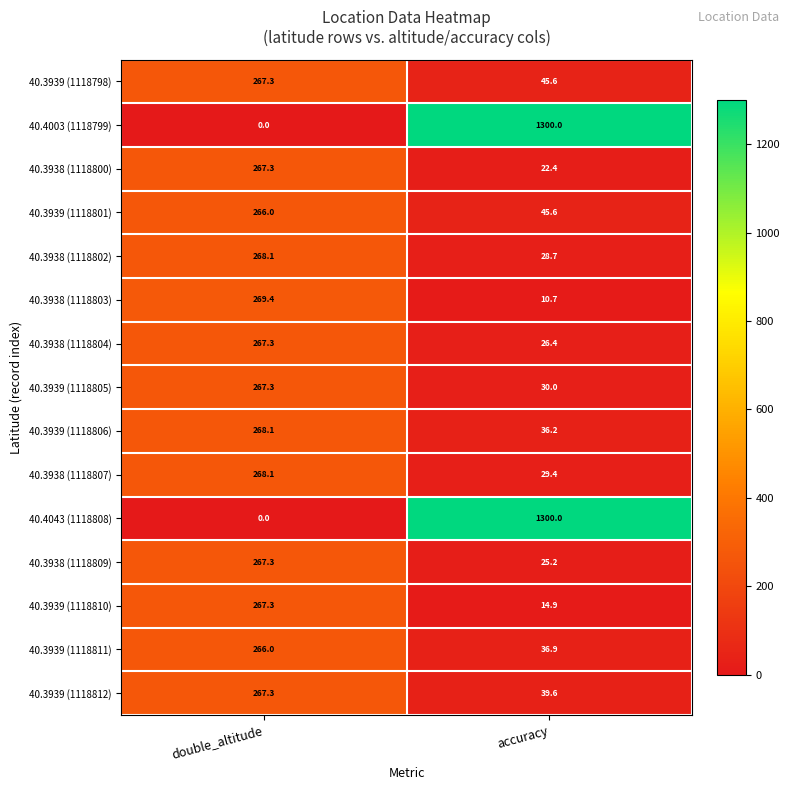

List the labels in order of 40.4043 (1118808) value, smallest first.

double_altitude, accuracy